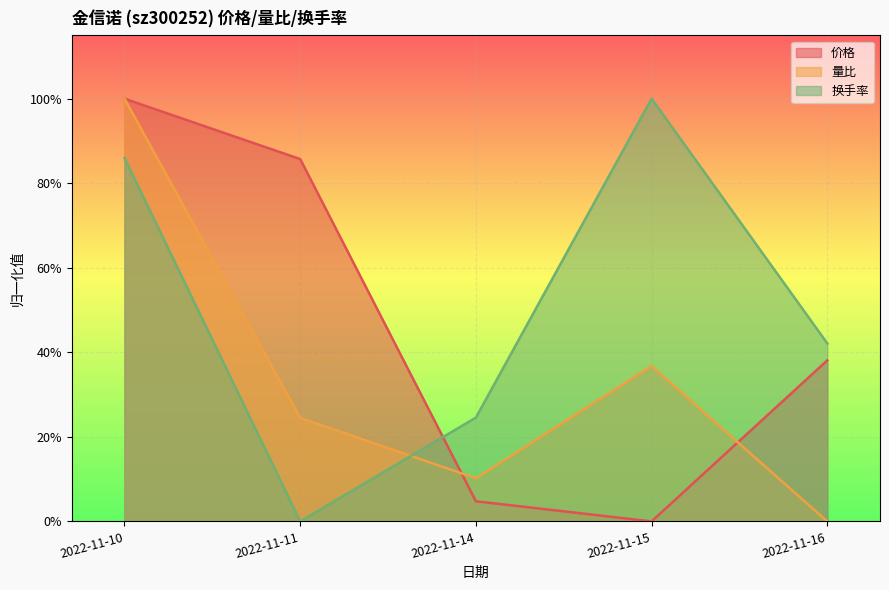

Reading left to right, what are all the values shown in this chart?

价格: 2022-11-10=1.0	2022-11-11=0.9	2022-11-14=0.0	2022-11-15=0.0	2022-11-16=0.4
量比: 2022-11-10=1.0	2022-11-11=0.2	2022-11-14=0.1	2022-11-15=0.4	2022-11-16=0.0
换手率: 2022-11-10=0.9	2022-11-11=0.0	2022-11-14=0.2	2022-11-15=1.0	2022-11-16=0.4